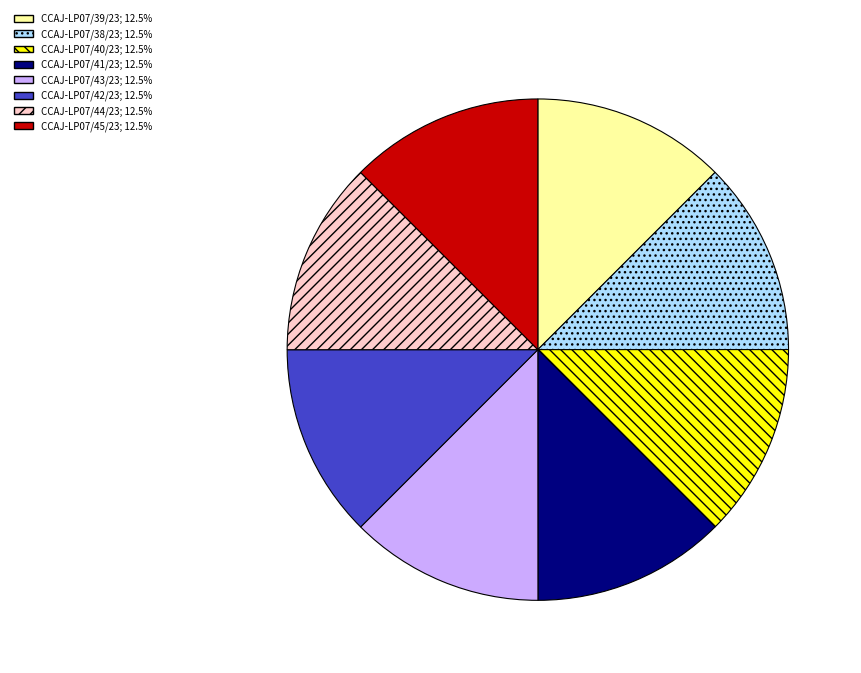

True or false: CCAJ-LP07/44/23 accounts for 25% of the total.

False